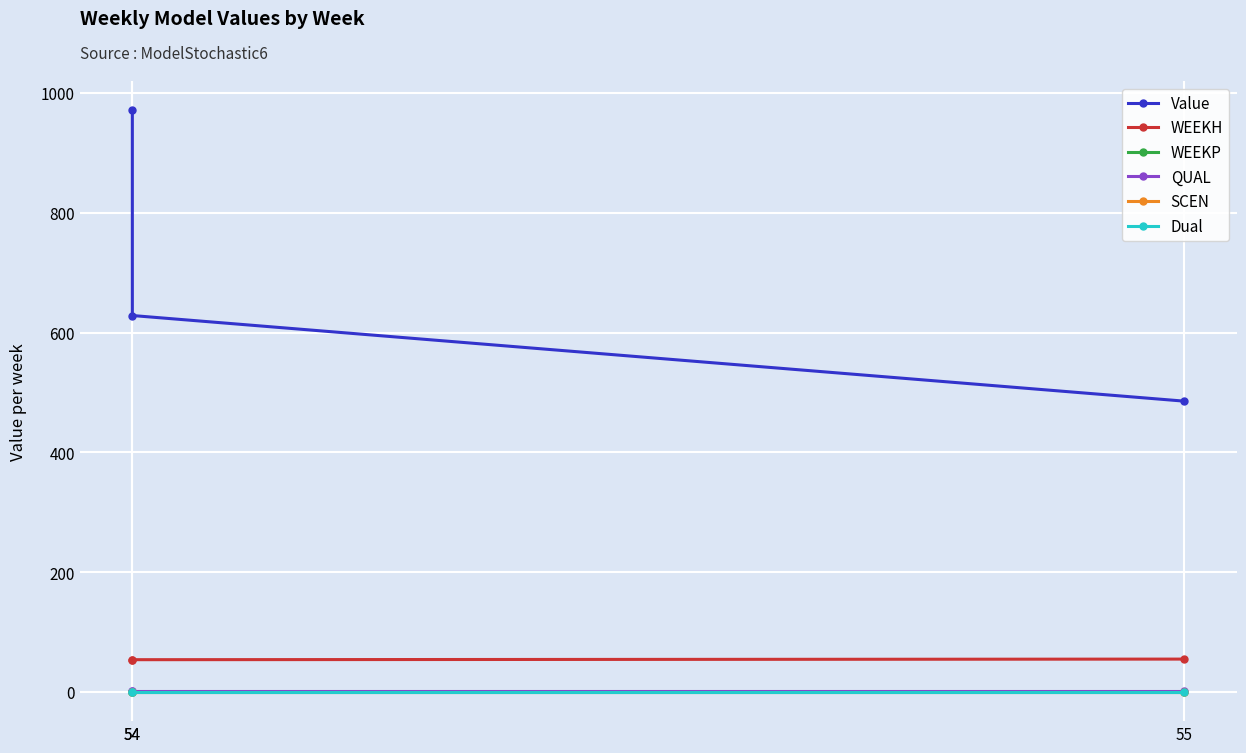

Rank the categories by SCEN value from lowest to highest.

54, 54, 55